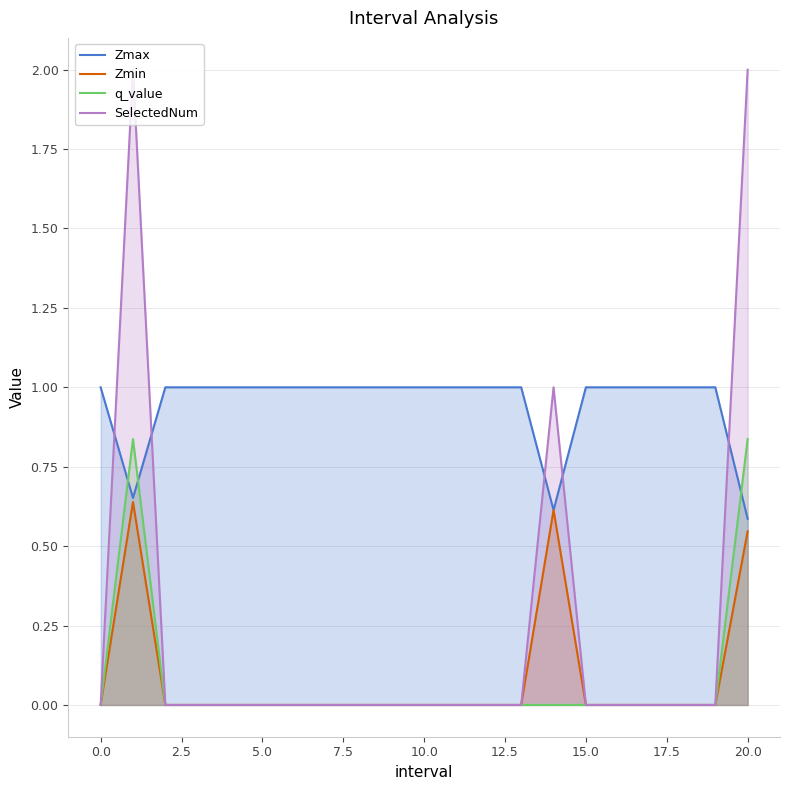

True or false: Zmax and SelectedNum cross at least once.

True